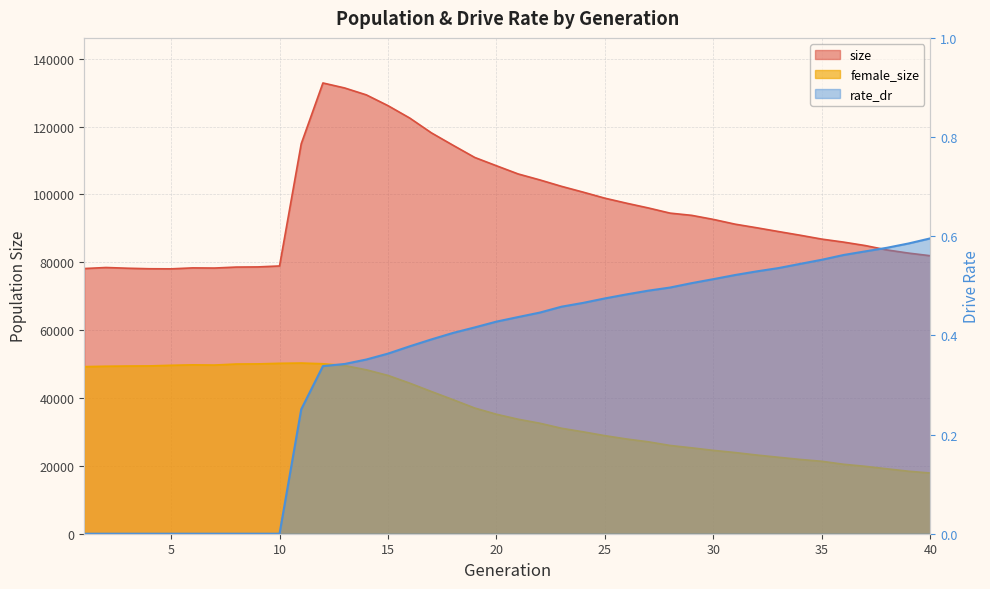

Is the value of size at 7 greater than the value of rate_dr at 10?

Yes